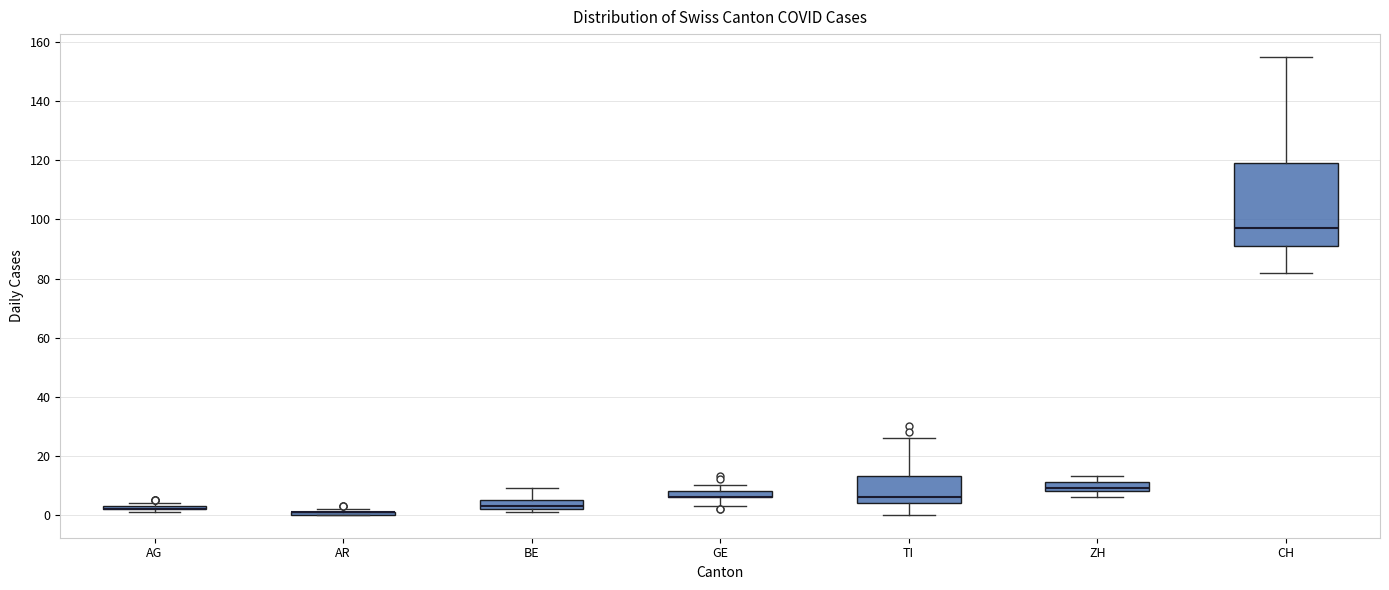

Which box is the tallest, from its lower edge to its upper edge?

CH